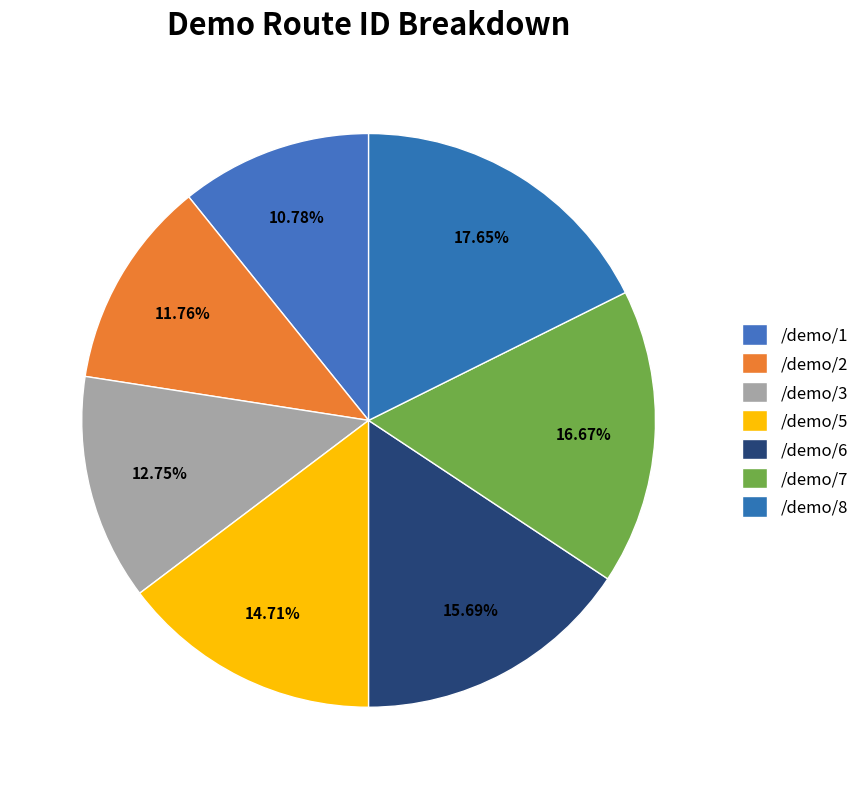

Does any single category account for the majority?

No